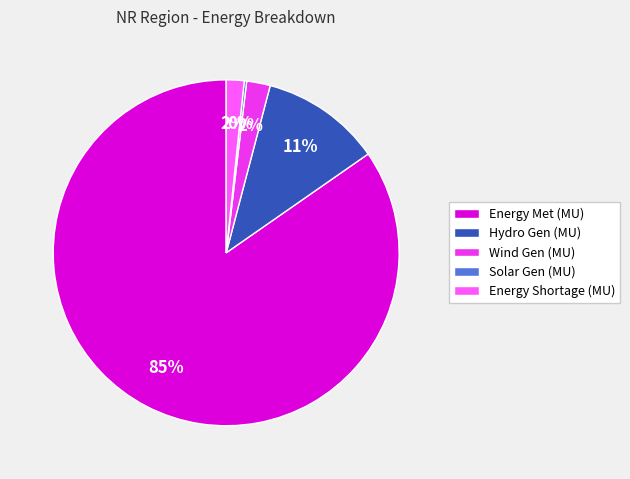

What is the majority slice?

Energy Met (MU)